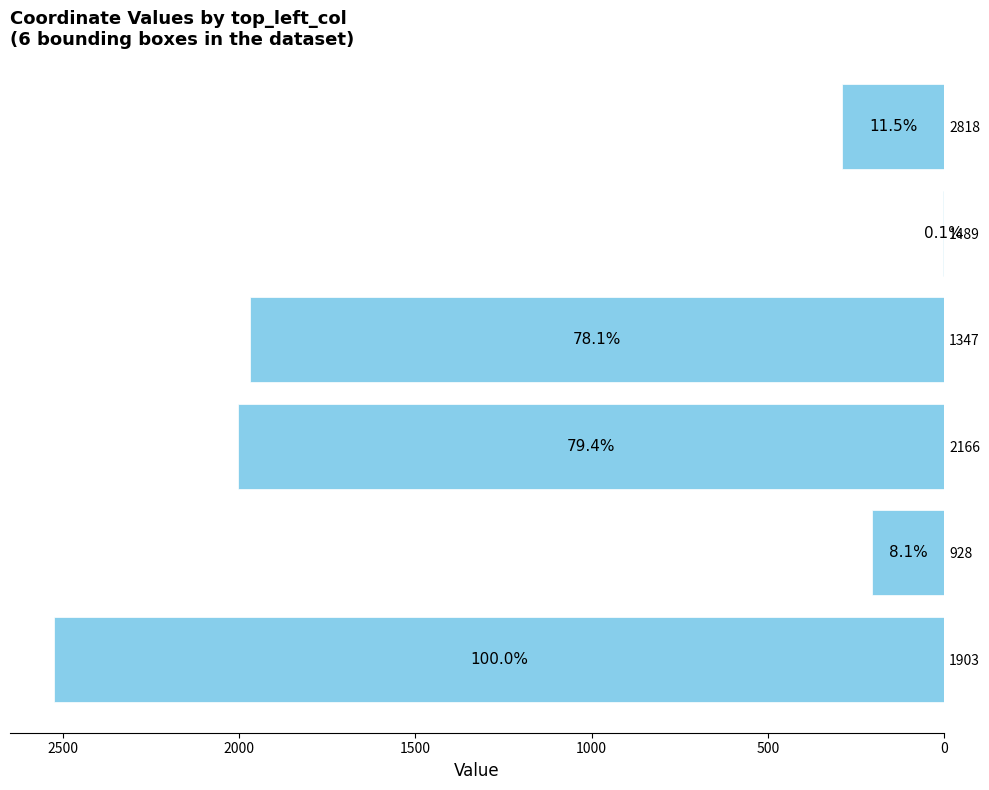

How many data points are above 1970?

2